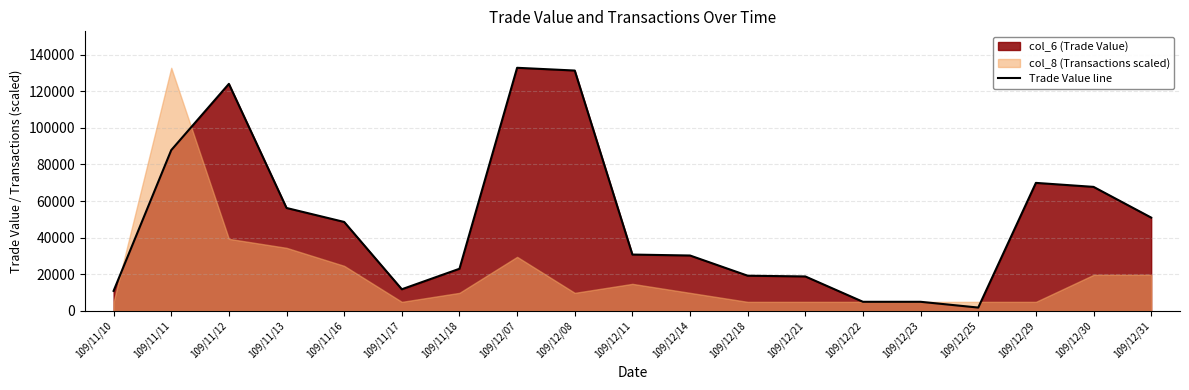

Reading left to right, what are all the values shown in this chart?

109/11/10=10900	109/11/11=87830	109/11/12=124020	109/11/13=56210	109/11/16=48580	109/11/17=11800	109/11/18=23000	109/12/07=132800	109/12/08=131300	109/12/11=30760	109/12/14=30240	109/12/18=19200	109/12/21=18800	109/12/22=4950	109/12/23=4950	109/12/25=1800	109/12/29=69920	109/12/30=67740	109/12/31=50960